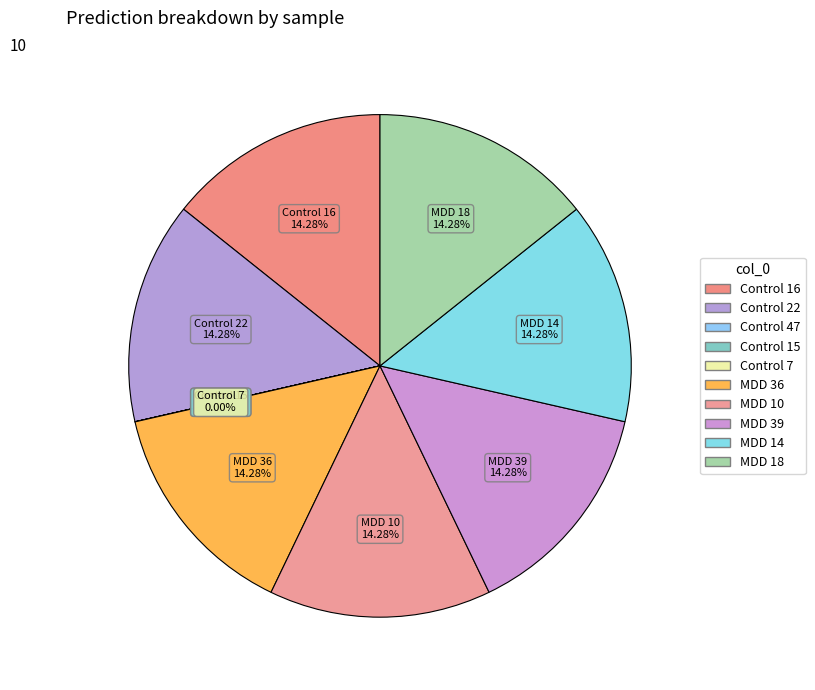

Is the sum of MDD 36 and MDD 18 greater than half?

No